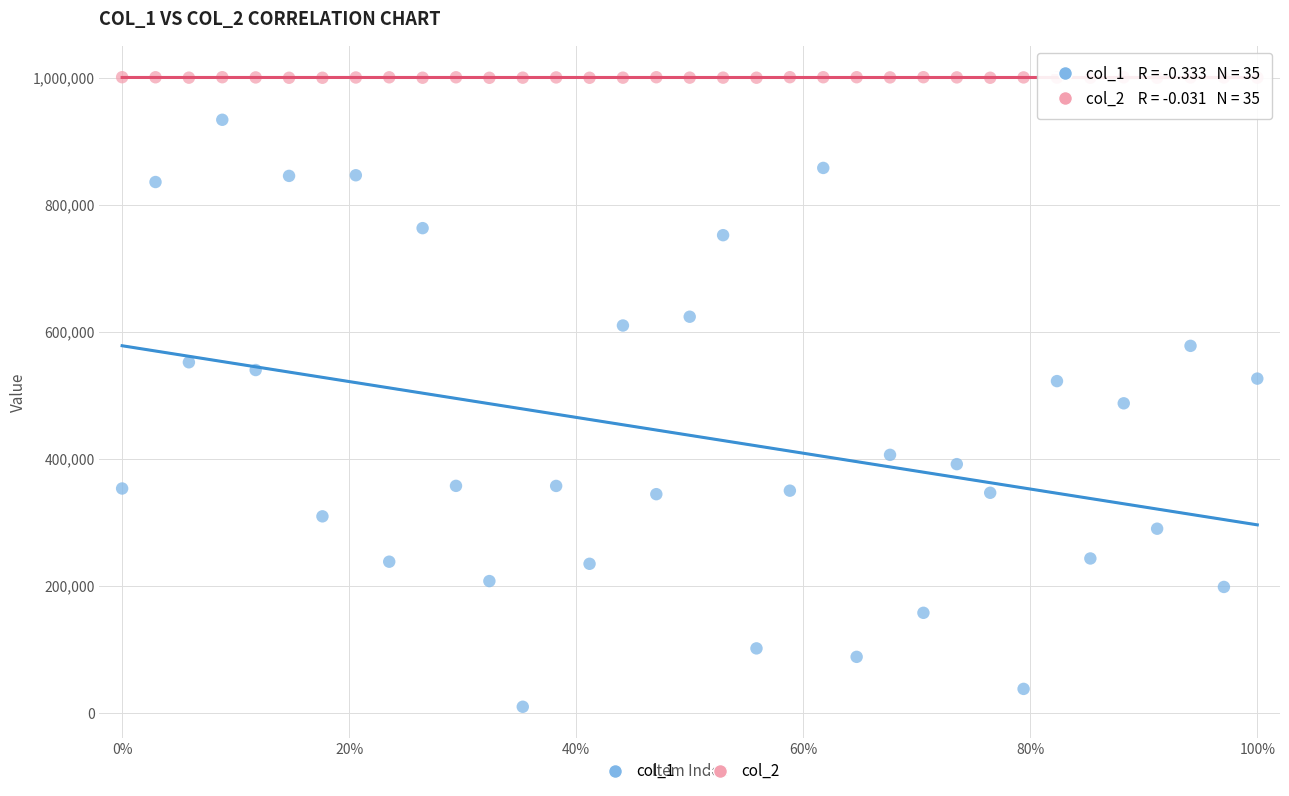

Which series contains the lowest Y value?

col_1